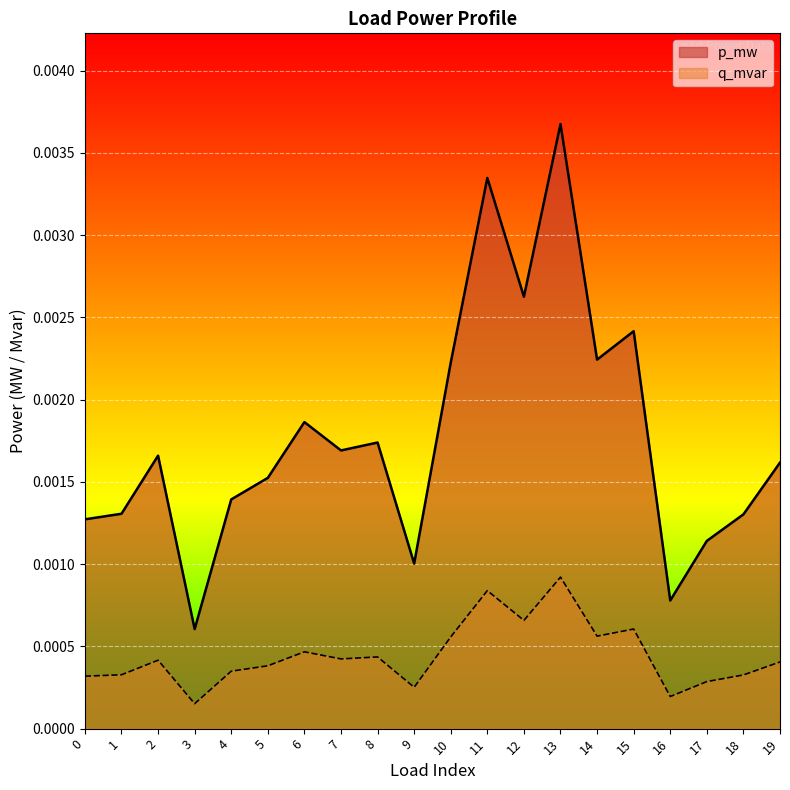

True or false: p_mw has more than 2 interior local peaks.

True